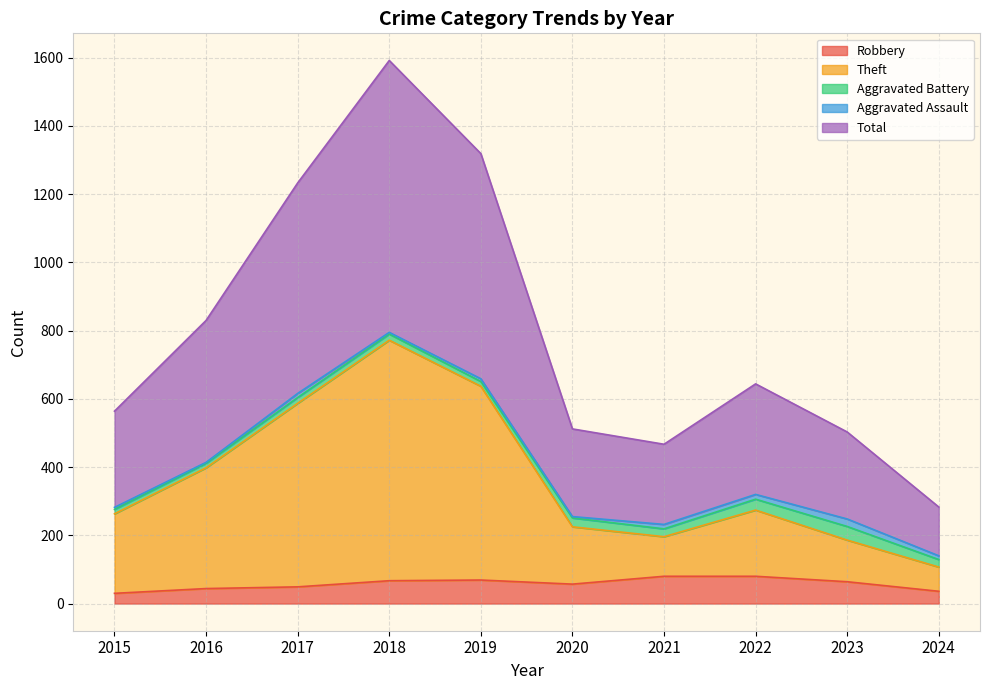

Where is the first local minimum for Theft?

2021